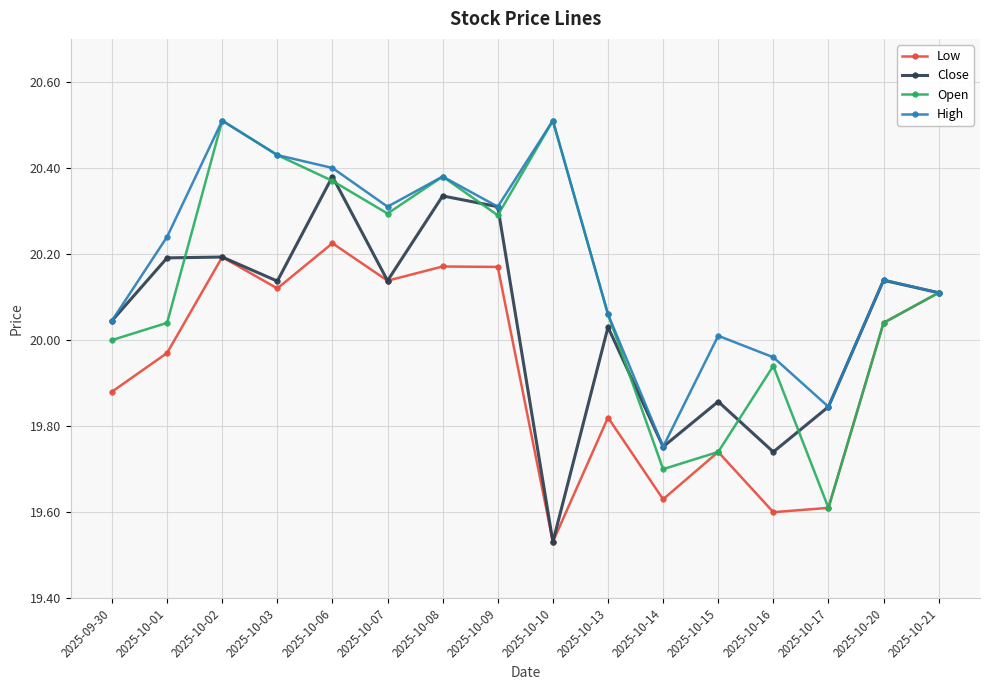

How many data points in Close are above 20?

11